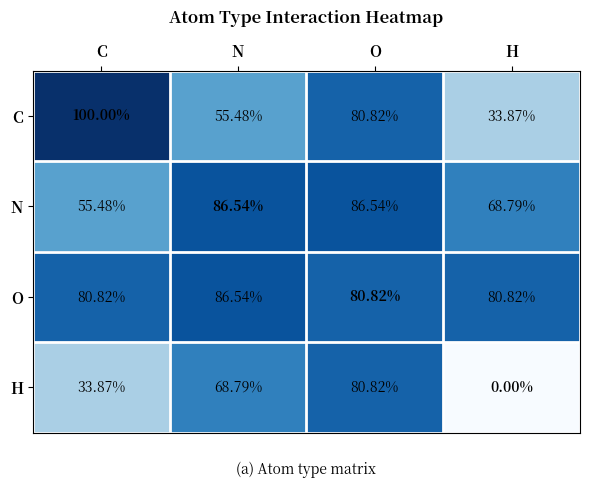

Rank the series at H from highest to lowest value.

O, N, C, H